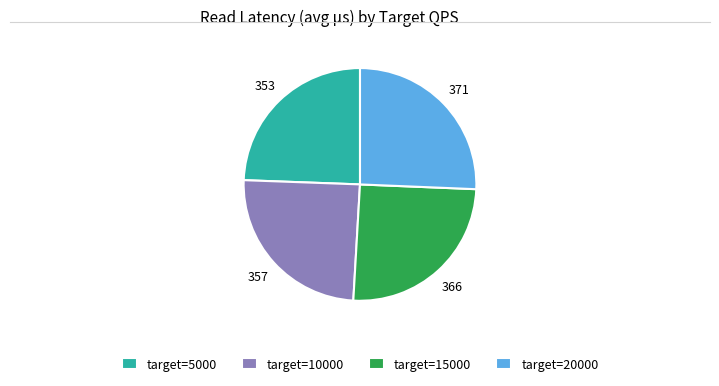

Count the number of slices in the pie.

4